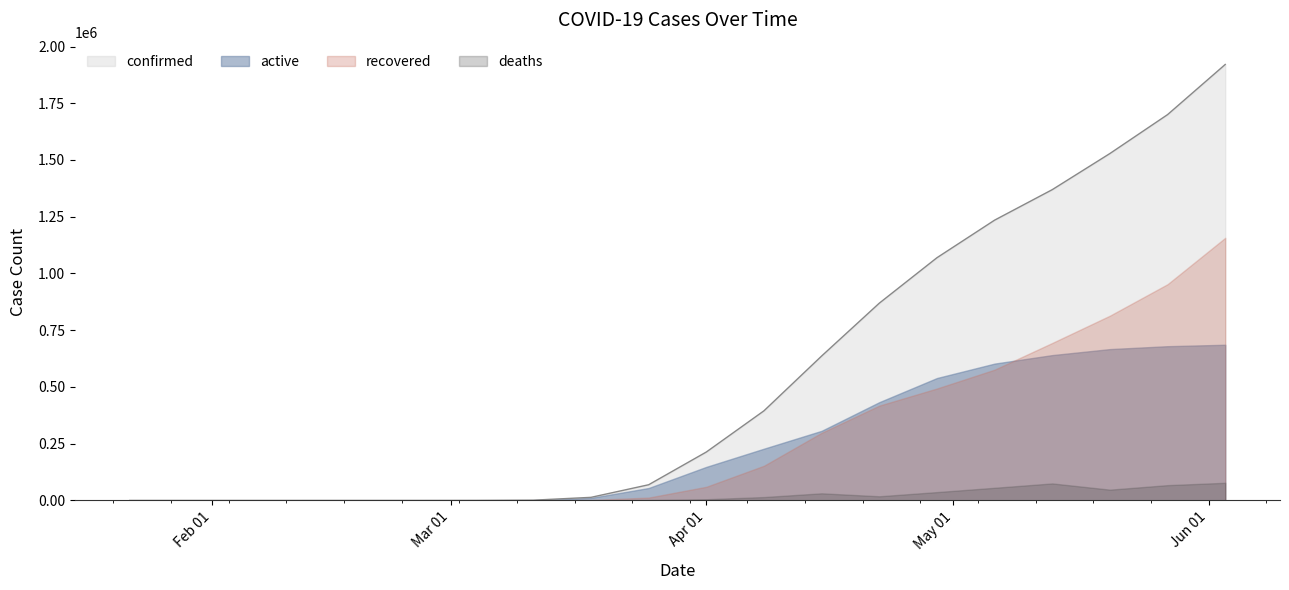

What are all the series names shown in the legend?

confirmed, active, recovered, deaths